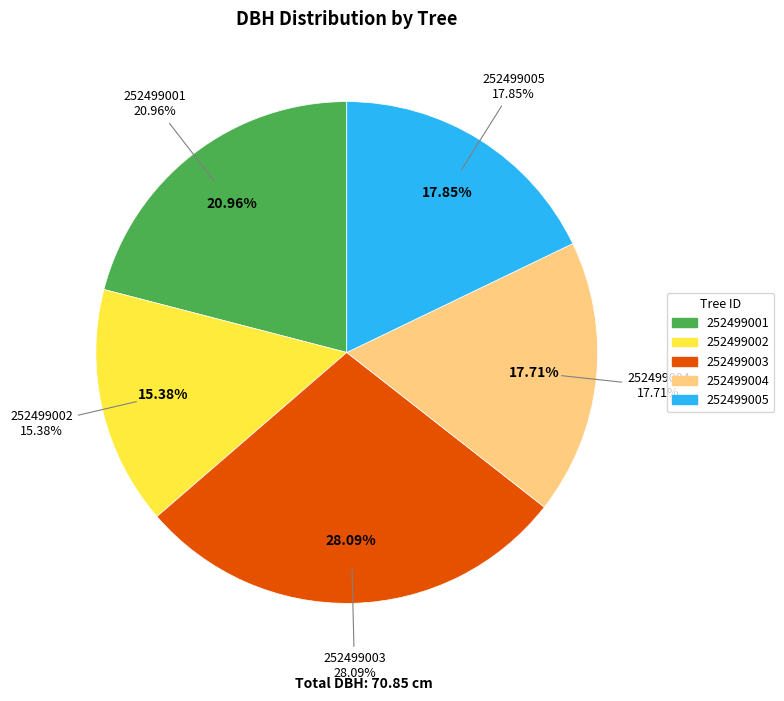

How much of the chart is everything except 252499001?

79.0%